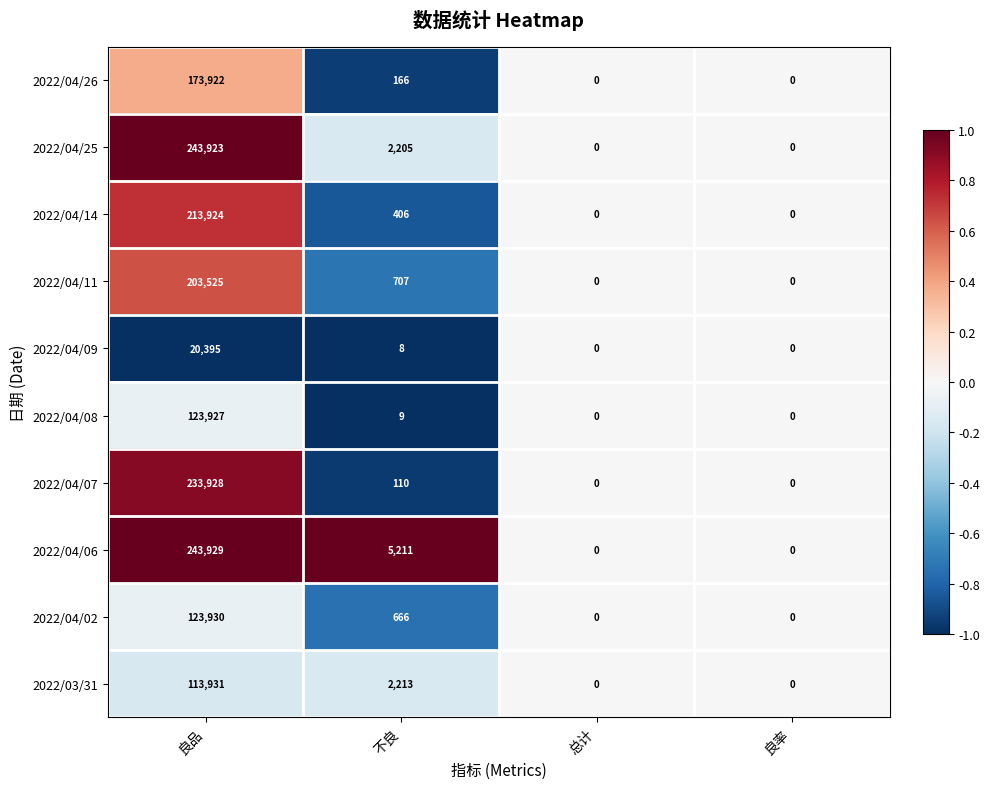

List the series in order of their peak value, lowest first.

2022/04/09, 2022/03/31, 2022/04/08, 2022/04/02, 2022/04/26, 2022/04/11, 2022/04/14, 2022/04/07, 2022/04/25, 2022/04/06